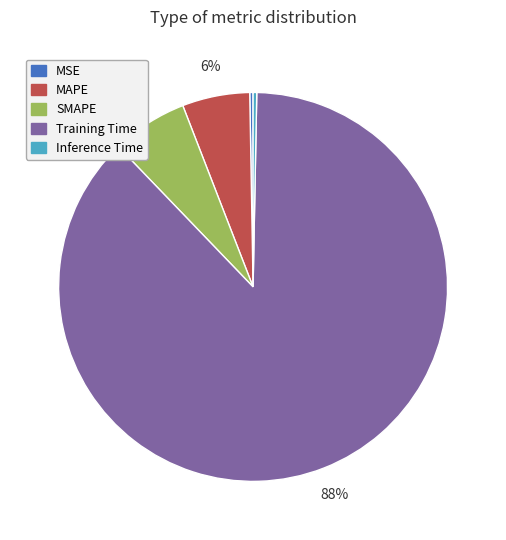

Which category has the biggest portion of the pie?

Training Time